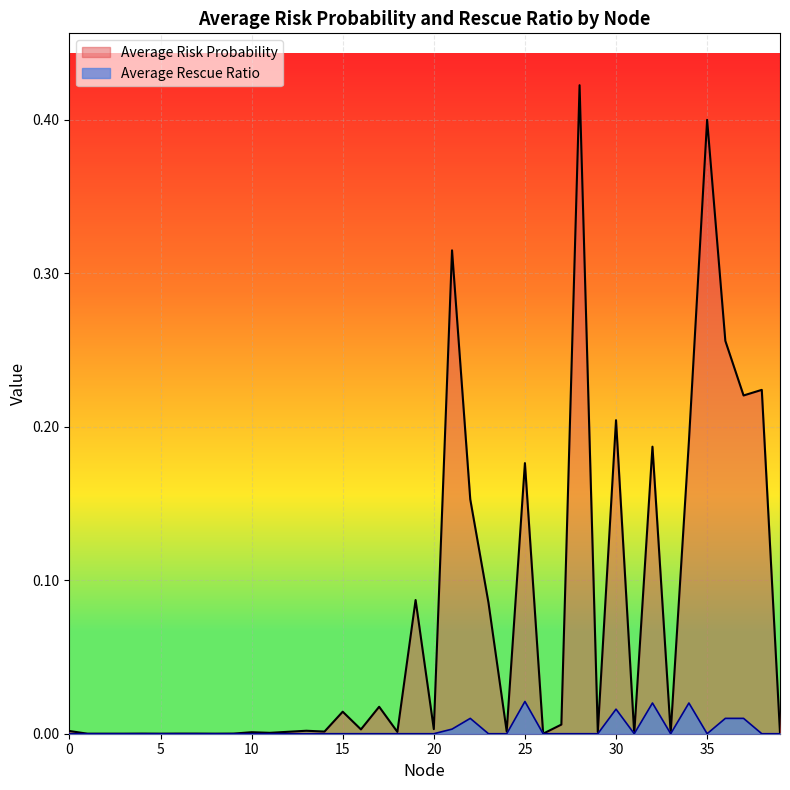

How many lines are shown in the chart?

2